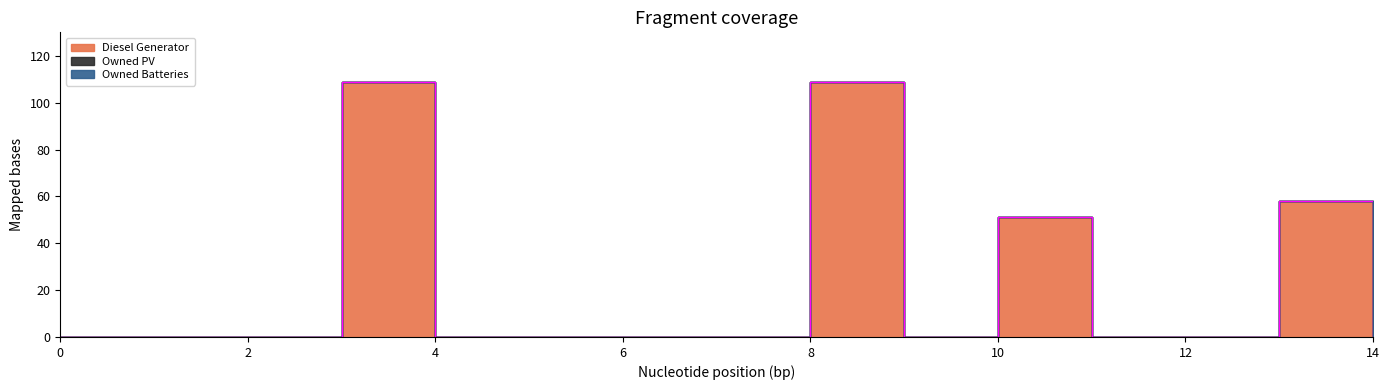

True or false: Owned PV has more than 1 interior local peaks.

False